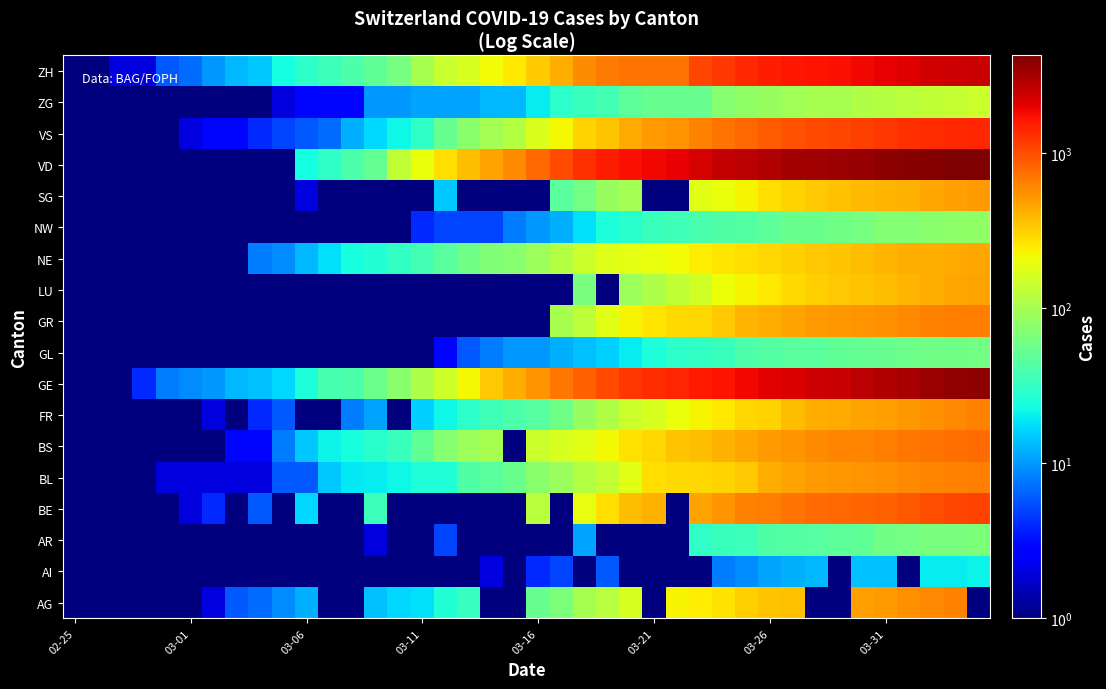

What is the greatest value displayed?

4259.0